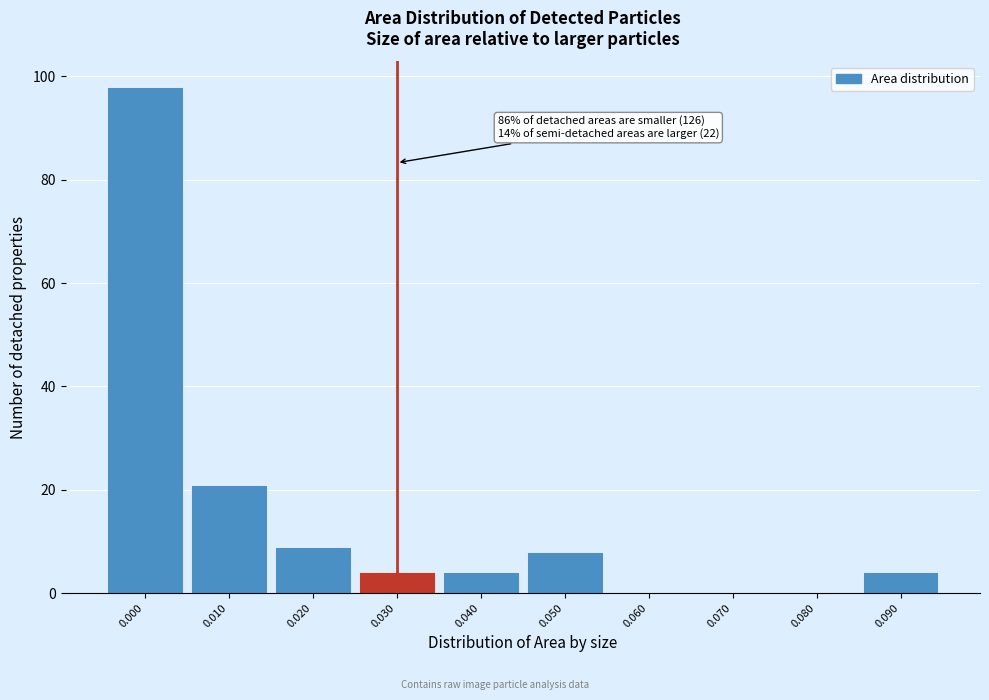

Reading left to right, what are all the values shown in this chart?

0.000=98	0.010=21	0.020=9	0.030=4	0.040=4	0.050=8	0.060=0	0.070=0	0.080=0	0.090=4